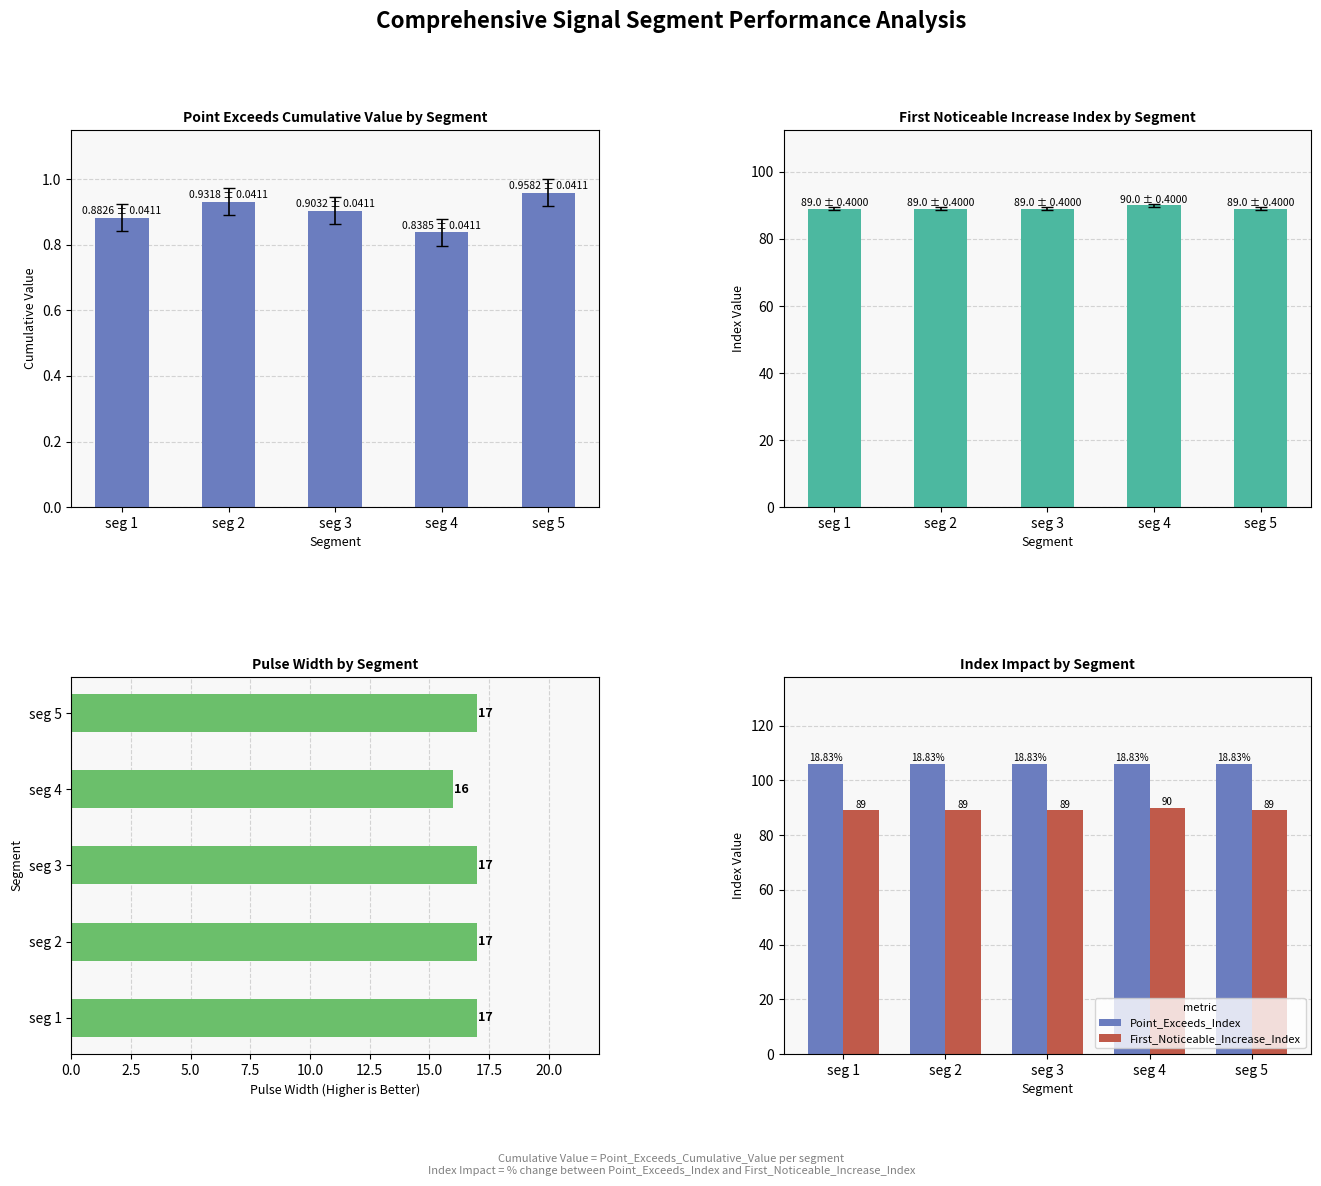

Reading right to left, list all the values displayed in this chart.

Point_Exceeds_Cumulative_Value: 1.0	0.8	0.9	0.9	0.9
First_Noticeable_Increase_Index: 89.0	90.0	89.0	89.0	89.0
Pulse_Width: 17.0	16.0	17.0	17.0	17.0
Point_Exceeds_Index: 106.0	106.0	106.0	106.0	106.0